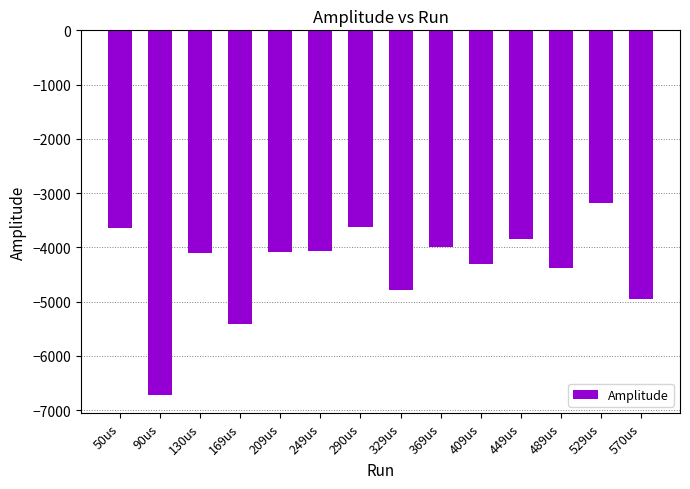

Where is the data nearest to the value -4955?

570us